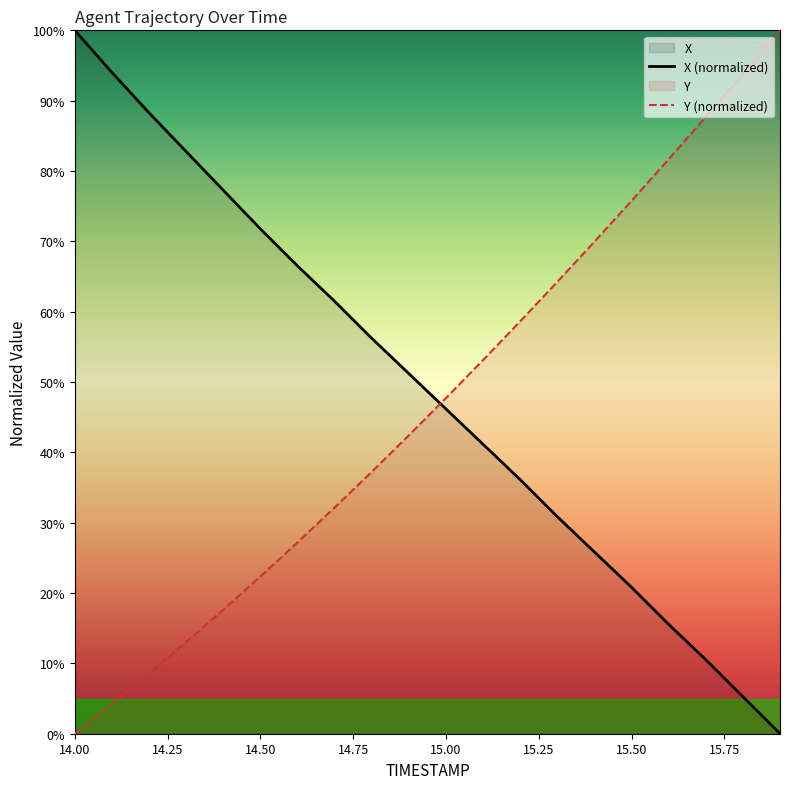

Read the Y value at 14.5.

22.4